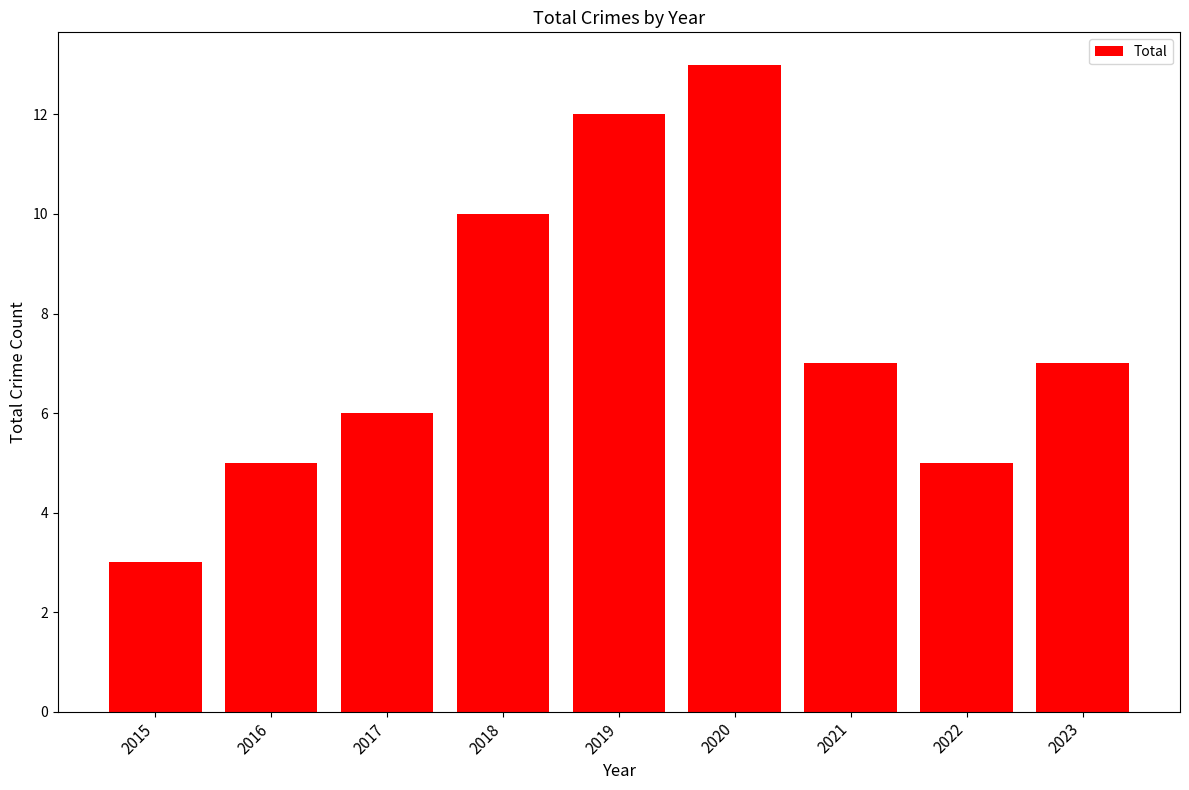

Where does the data first go above 7?

2018